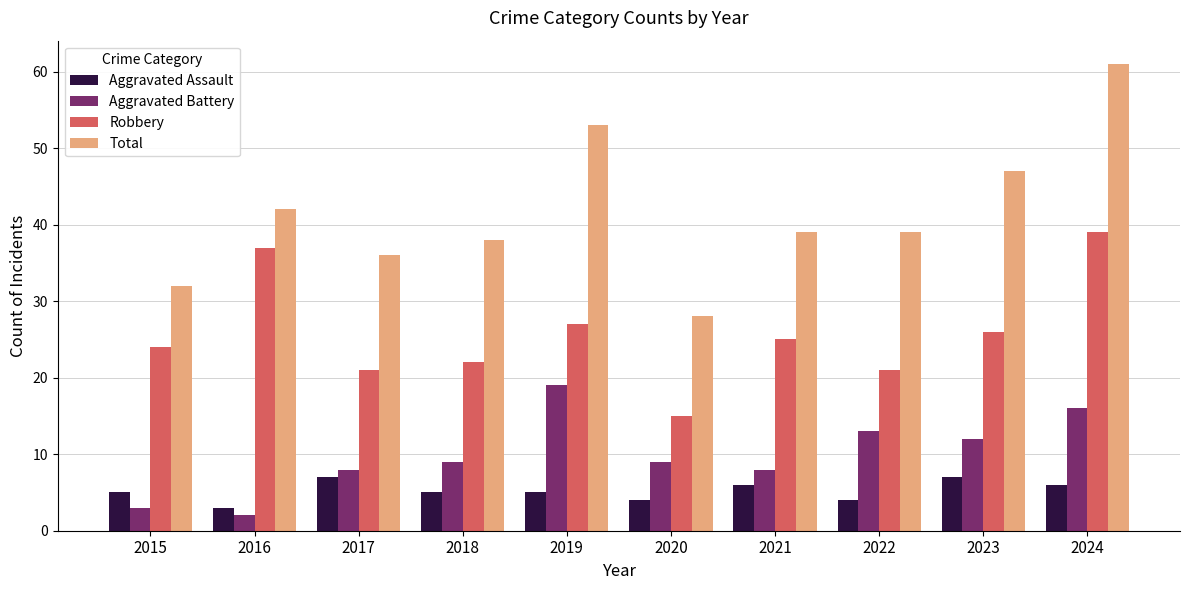

Which category has the highest value across all series?

2024